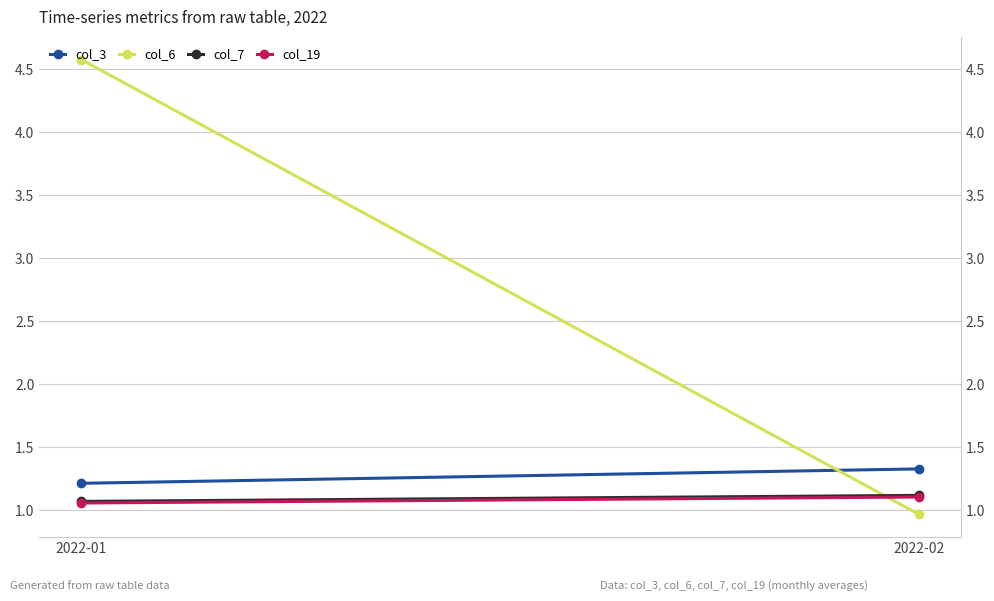

Is the value of col_7 at 2022-01 greater than the value of col_19 at 2022-02?

No